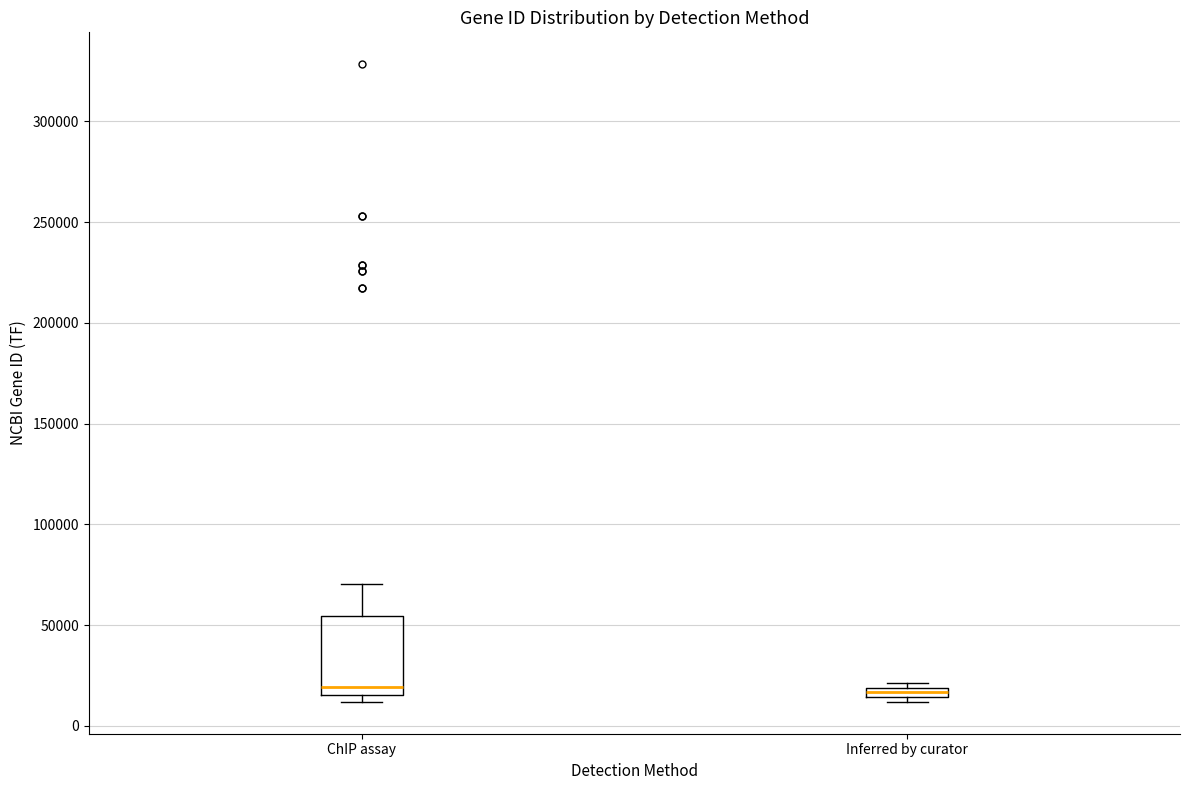

Which box is the tallest, from its lower edge to its upper edge?

ChIP assay